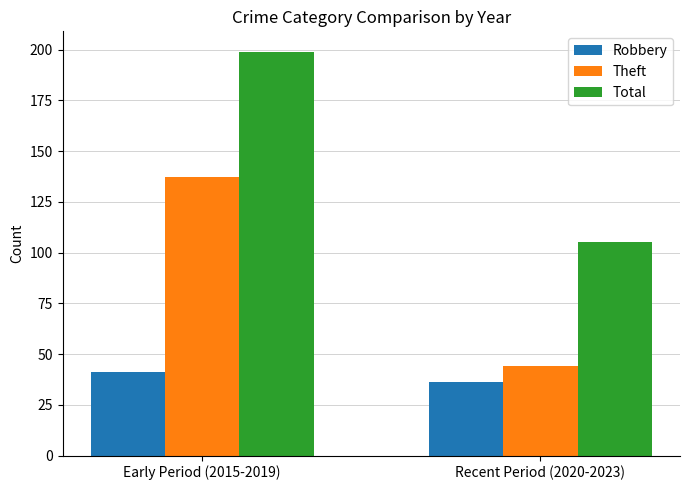

The Theft series shows 44 at Recent Period (2020-2023). True or false?

True